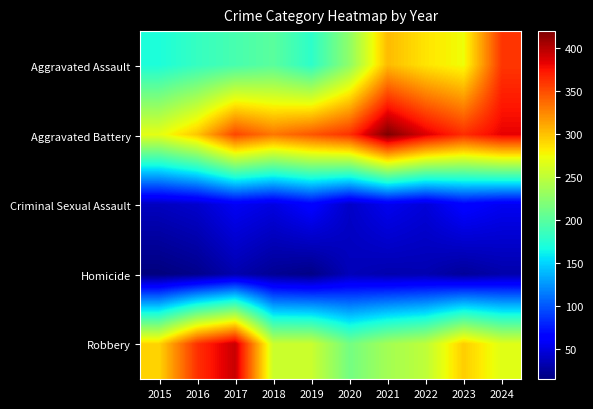

How many categories are shown in the chart?

10